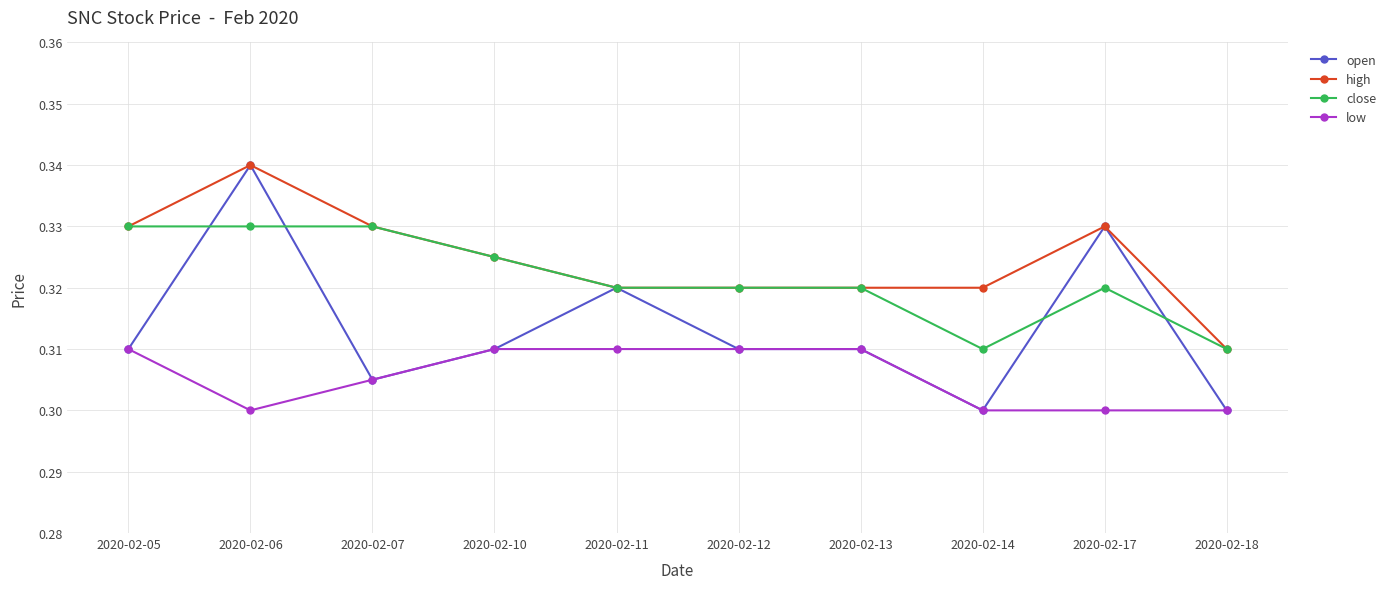

At which category does the chart reach its peak across all series?

2020-02-06